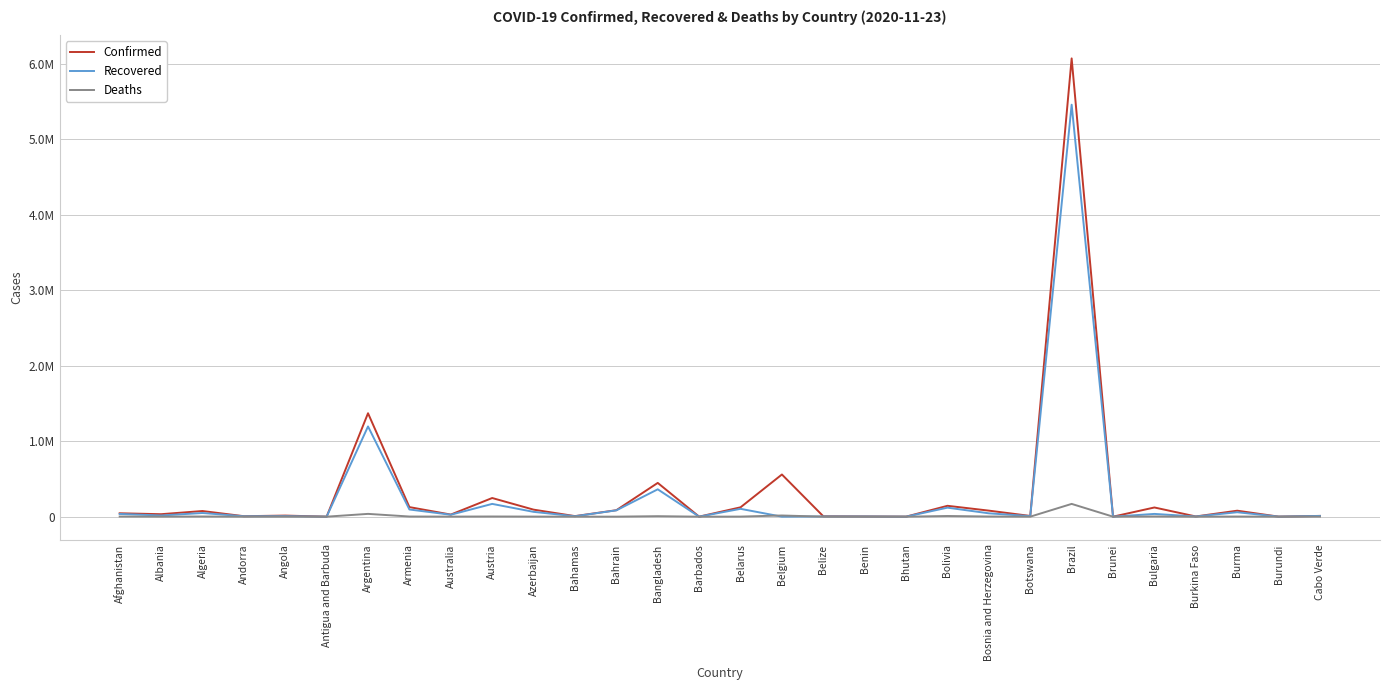

Is this an area chart (filled region under the line)?

No